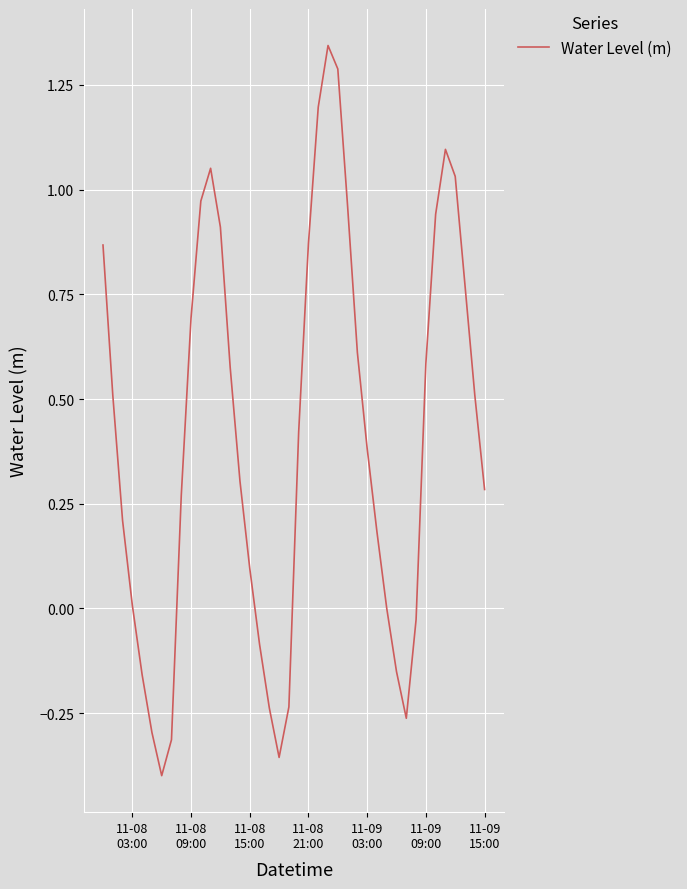

What is the difference between the maximum and minimum values?

1.7